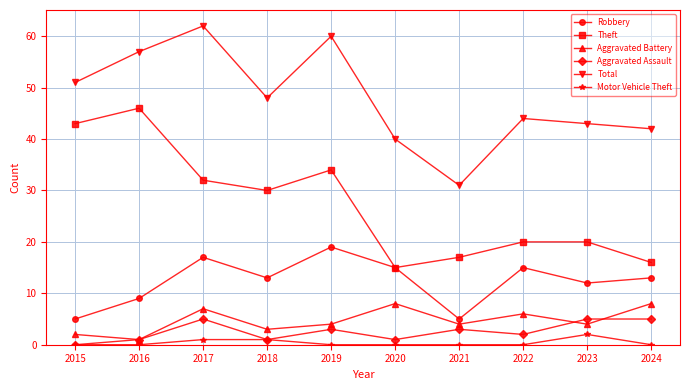

Which series changed the most between 2021 and 2022?

Total